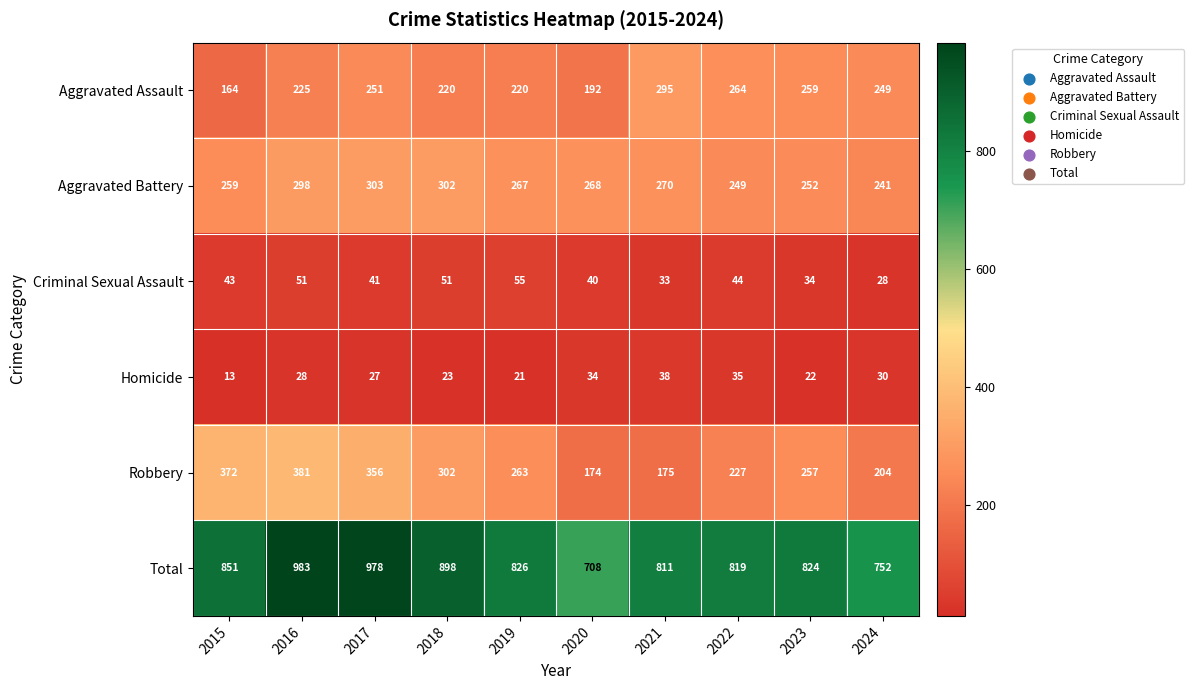

Which series has the largest total across all categories?

Total